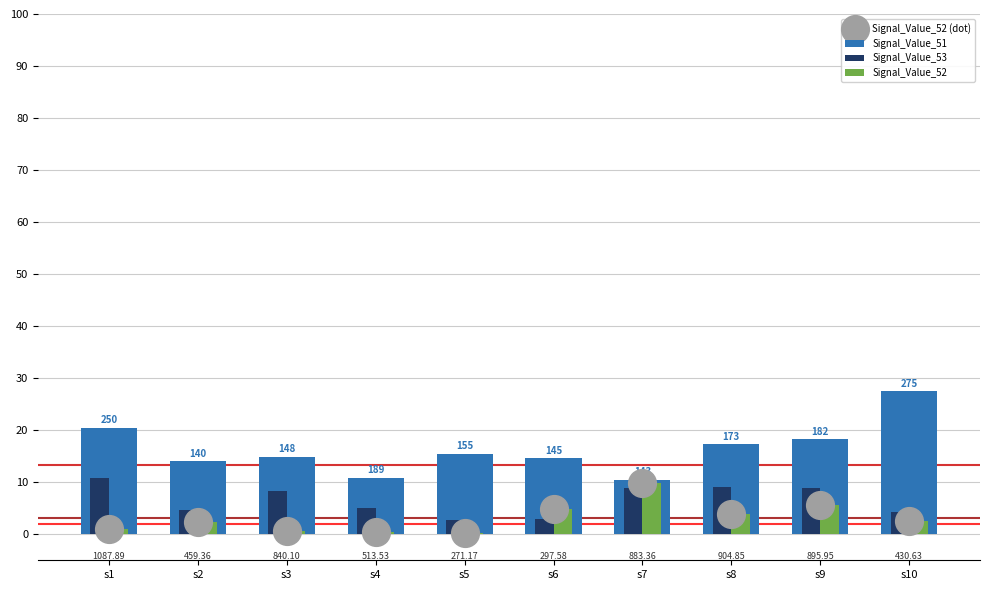

What is the total value across all series at s1?

33.3